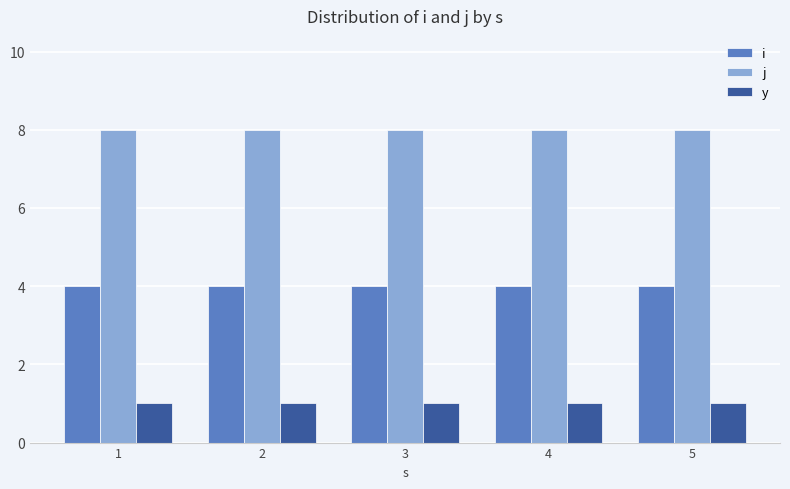

How many categories are shown in the chart?

5